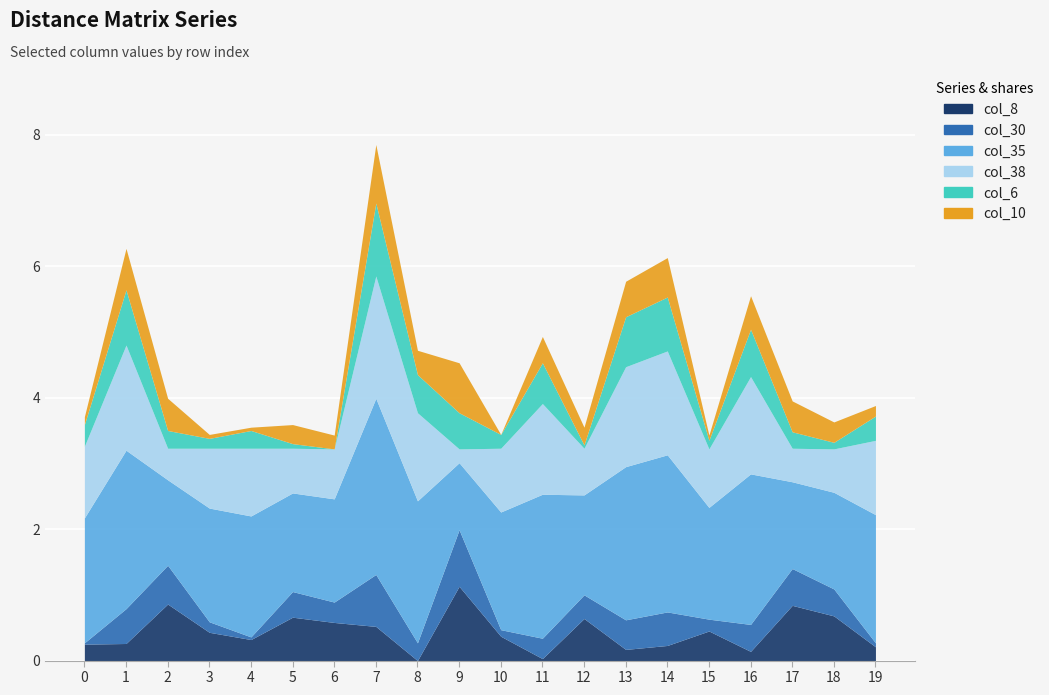

Between 18 and 7, which is larger?

18